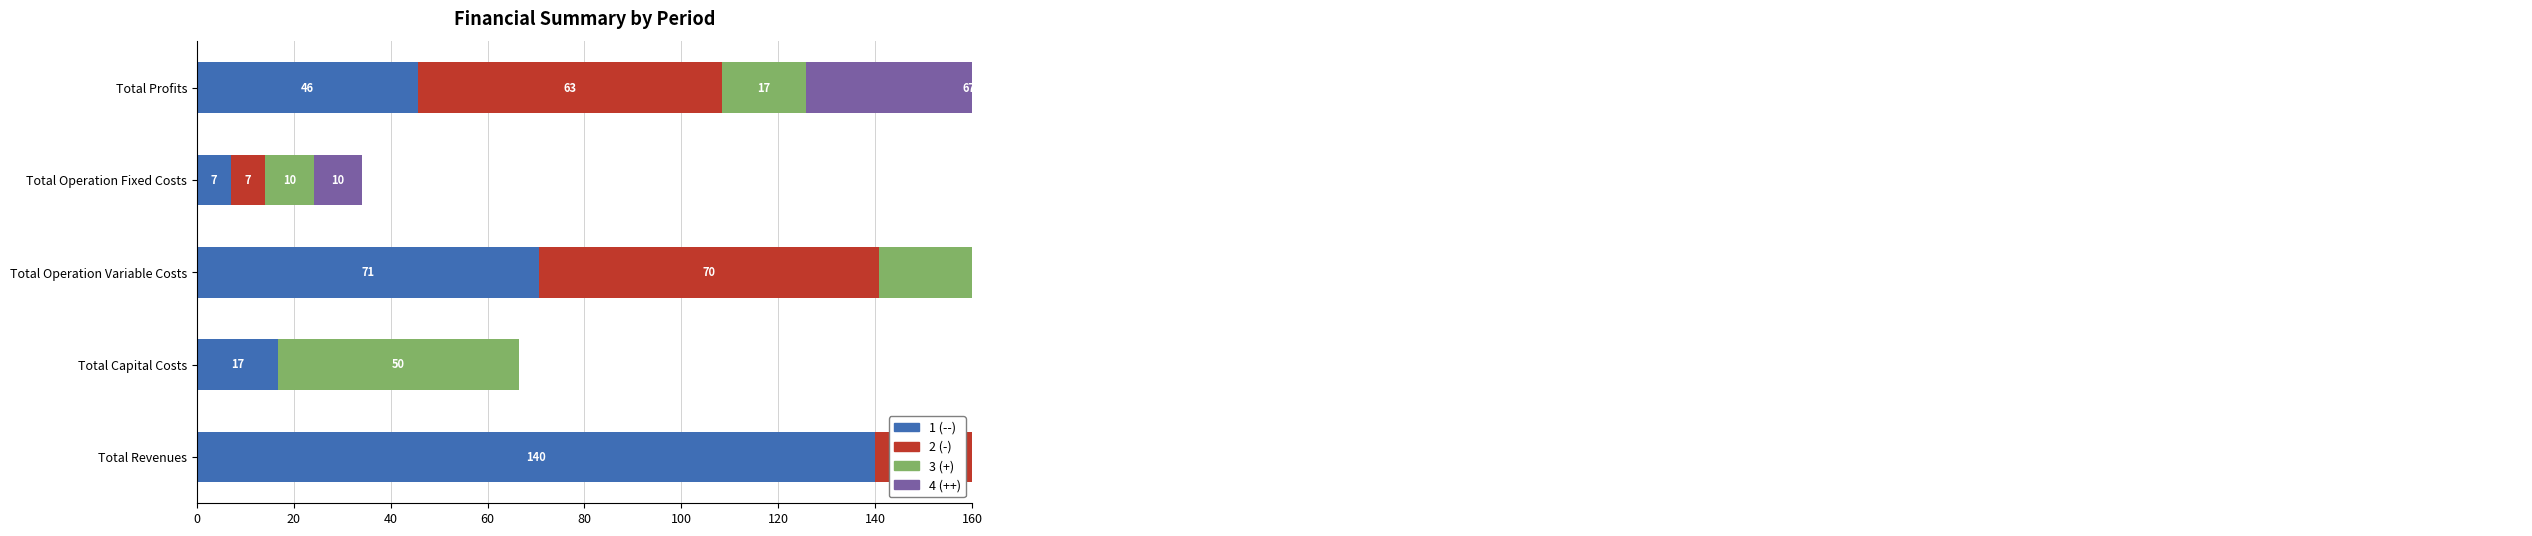

At which label does 1 first exceed 62?

Total Revenues